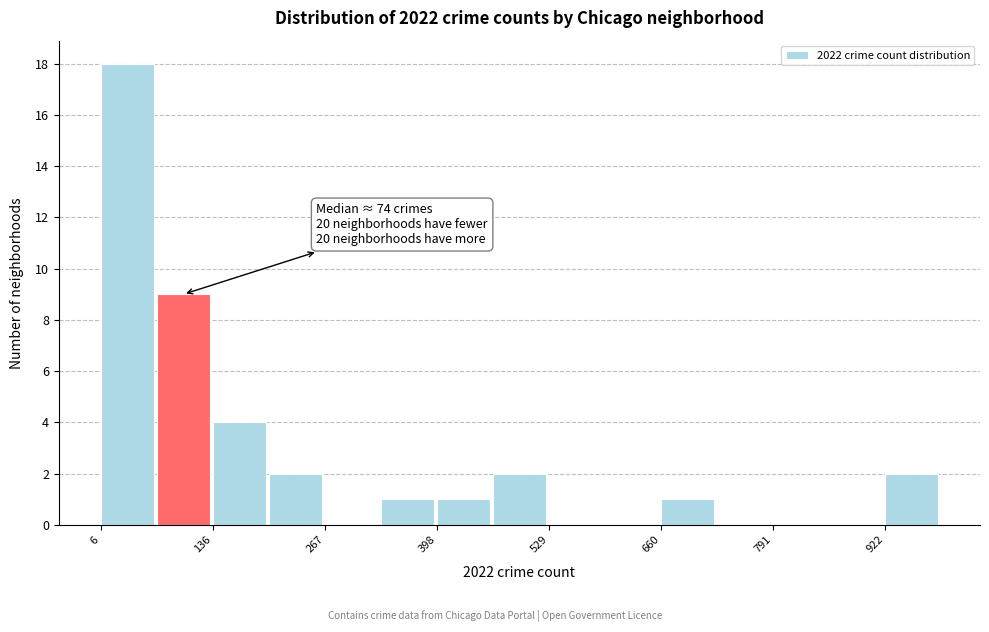

Read against the x-axis, roughly where is the centre of the tallest bar?

40